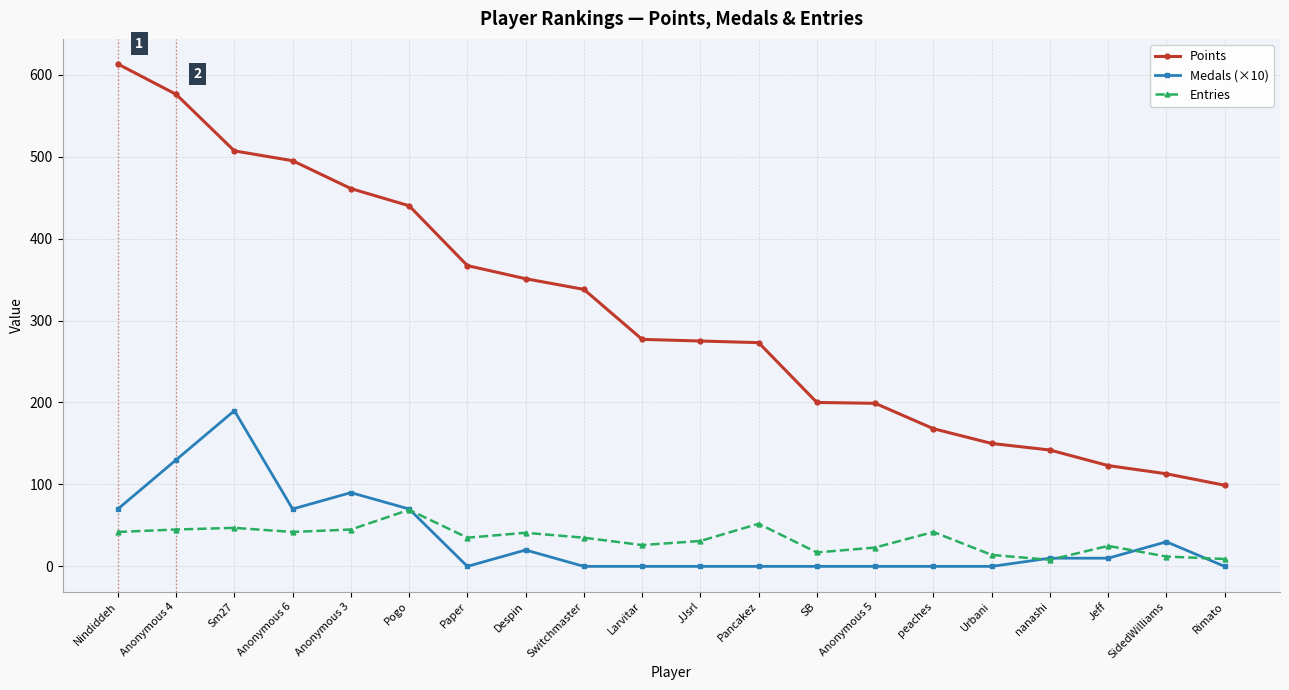

How many lines are shown in the chart?

3